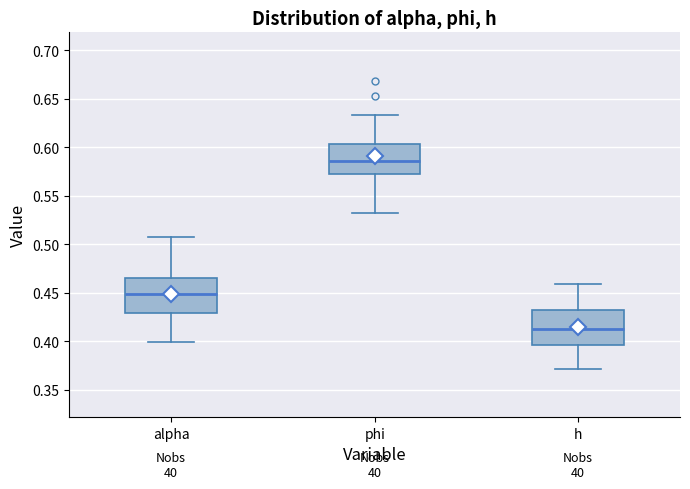

Reading left to right, read every box against the y-axis: the position of its median line, the range the box covers, and the ends of its whiskers. The values are not printed on the chart, so give them approximately, as read against the axis.

alpha: median 0.450, box 0.430 to 0.465, whiskers 0.400 to 0.510
phi: median 0.585, box 0.575 to 0.605, whiskers 0.530 to 0.635
h: median 0.415, box 0.395 to 0.435, whiskers 0.370 to 0.460